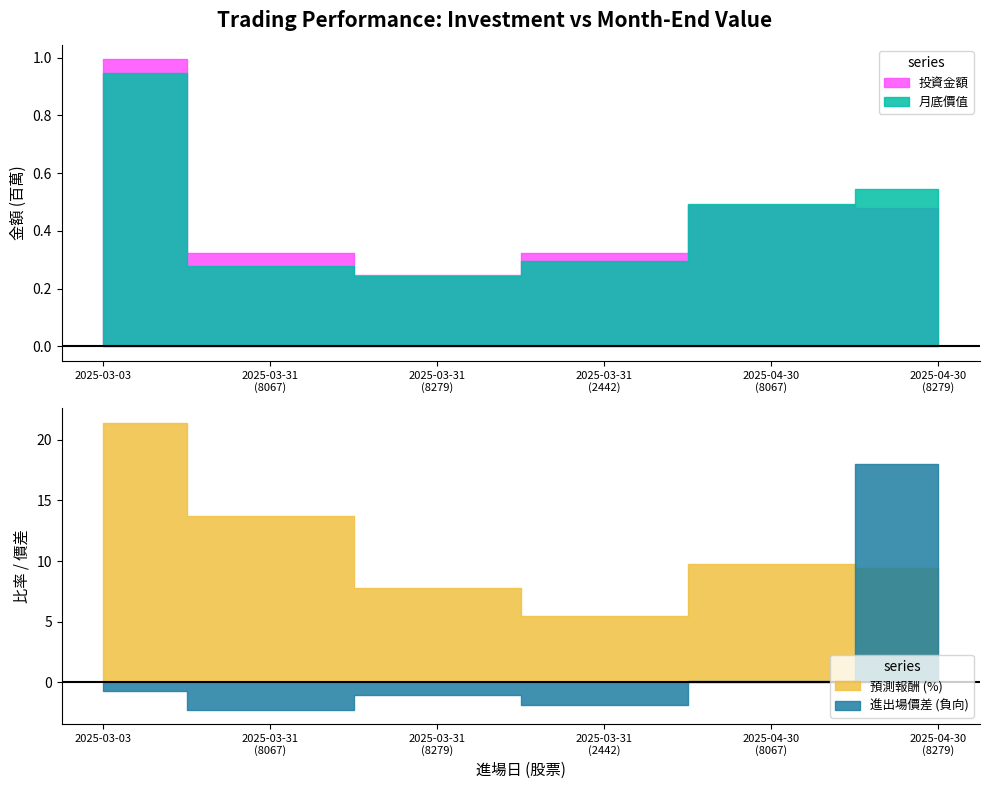

Which series changed the most between 2025-03-31_8279 and 2025-04-30_8279?

月底價值